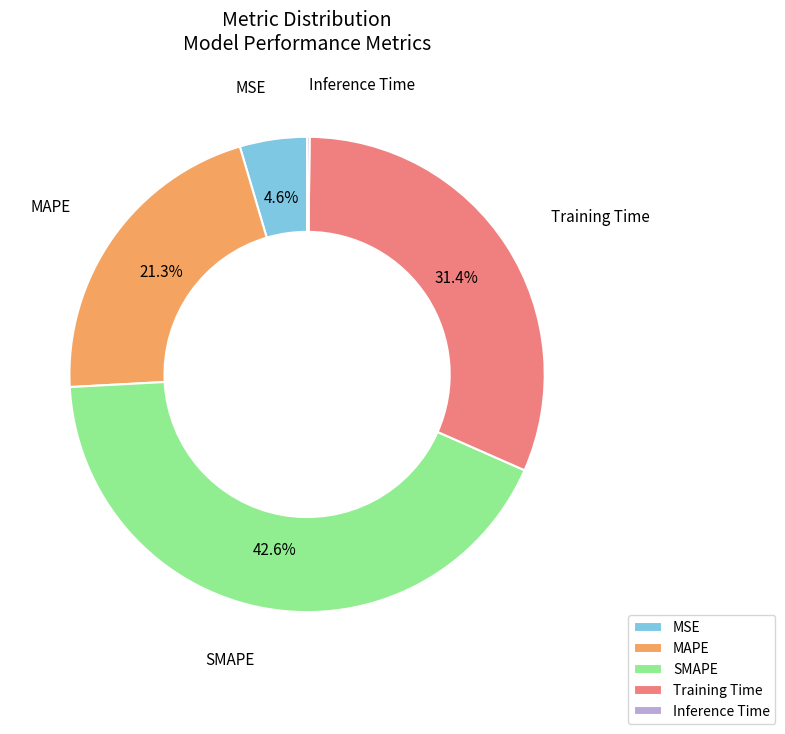

Is there any slice that represents more than half of the pie?

No